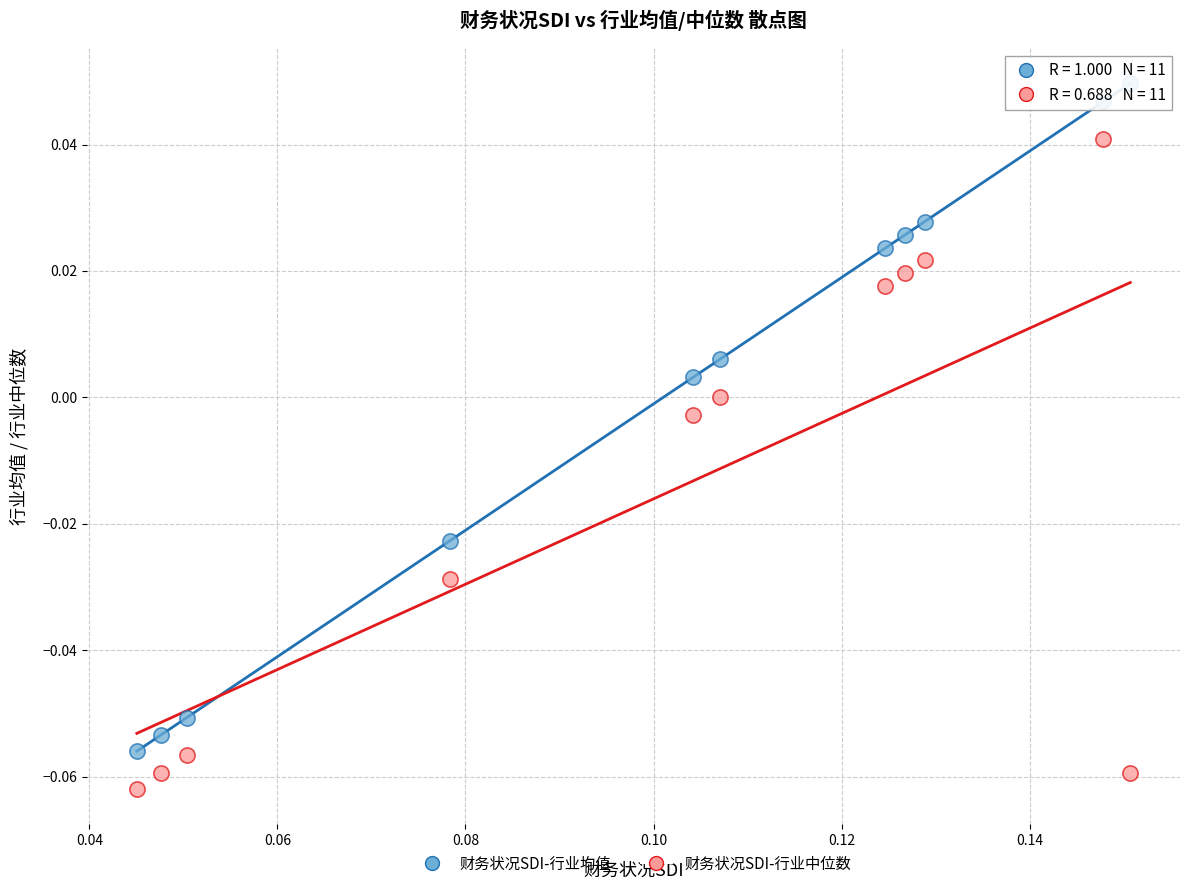

Which series contains the highest Y value?

财务状况SDI-行业均值